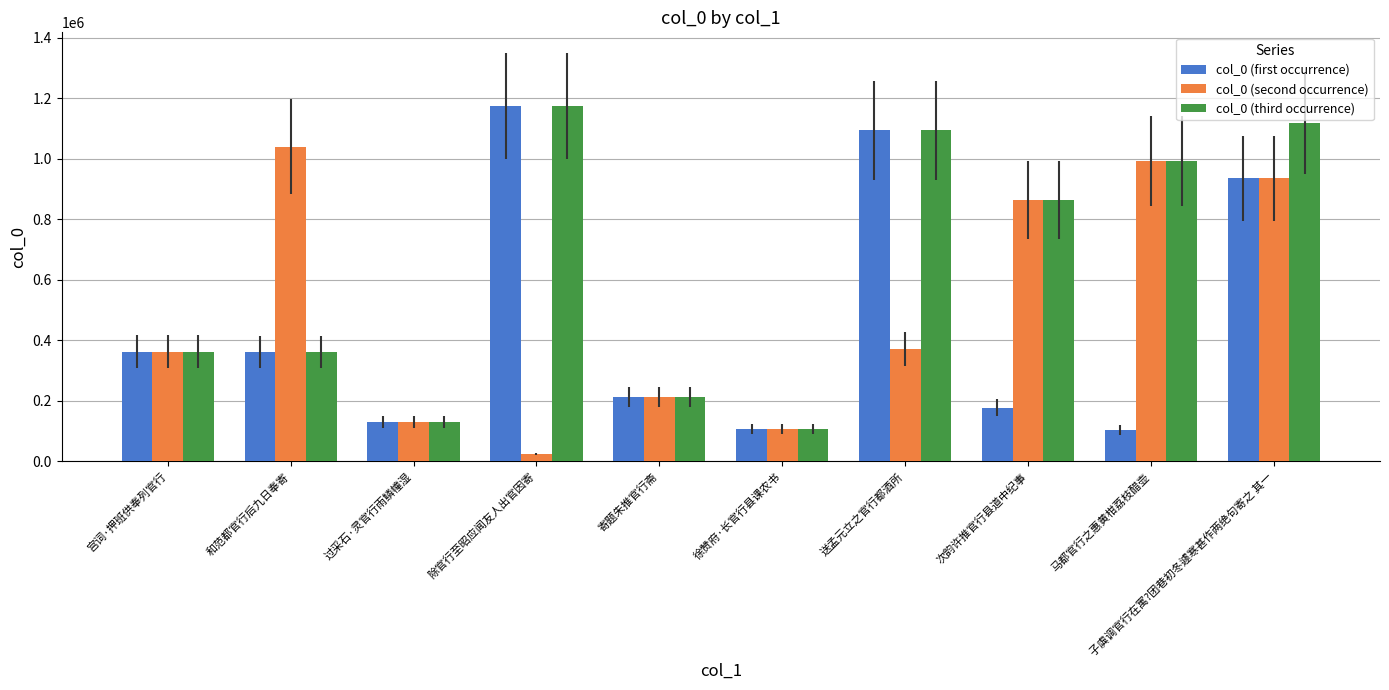

What is the value of the col_0 (second occurrence) bar at the 6th from the left?

106577